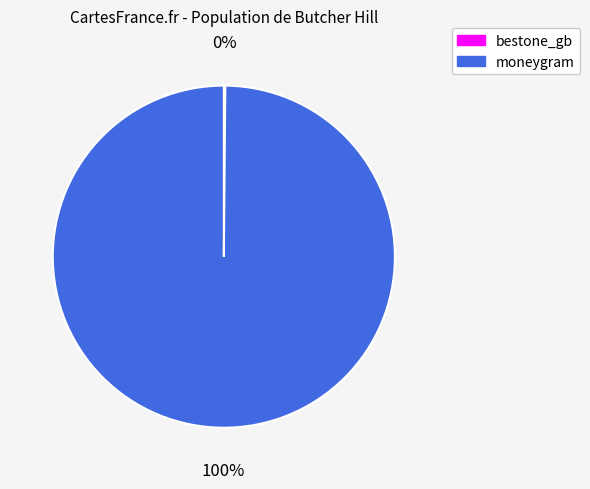

To the nearest percent, what is the difference between the largest and smallest slice percentages?

100%